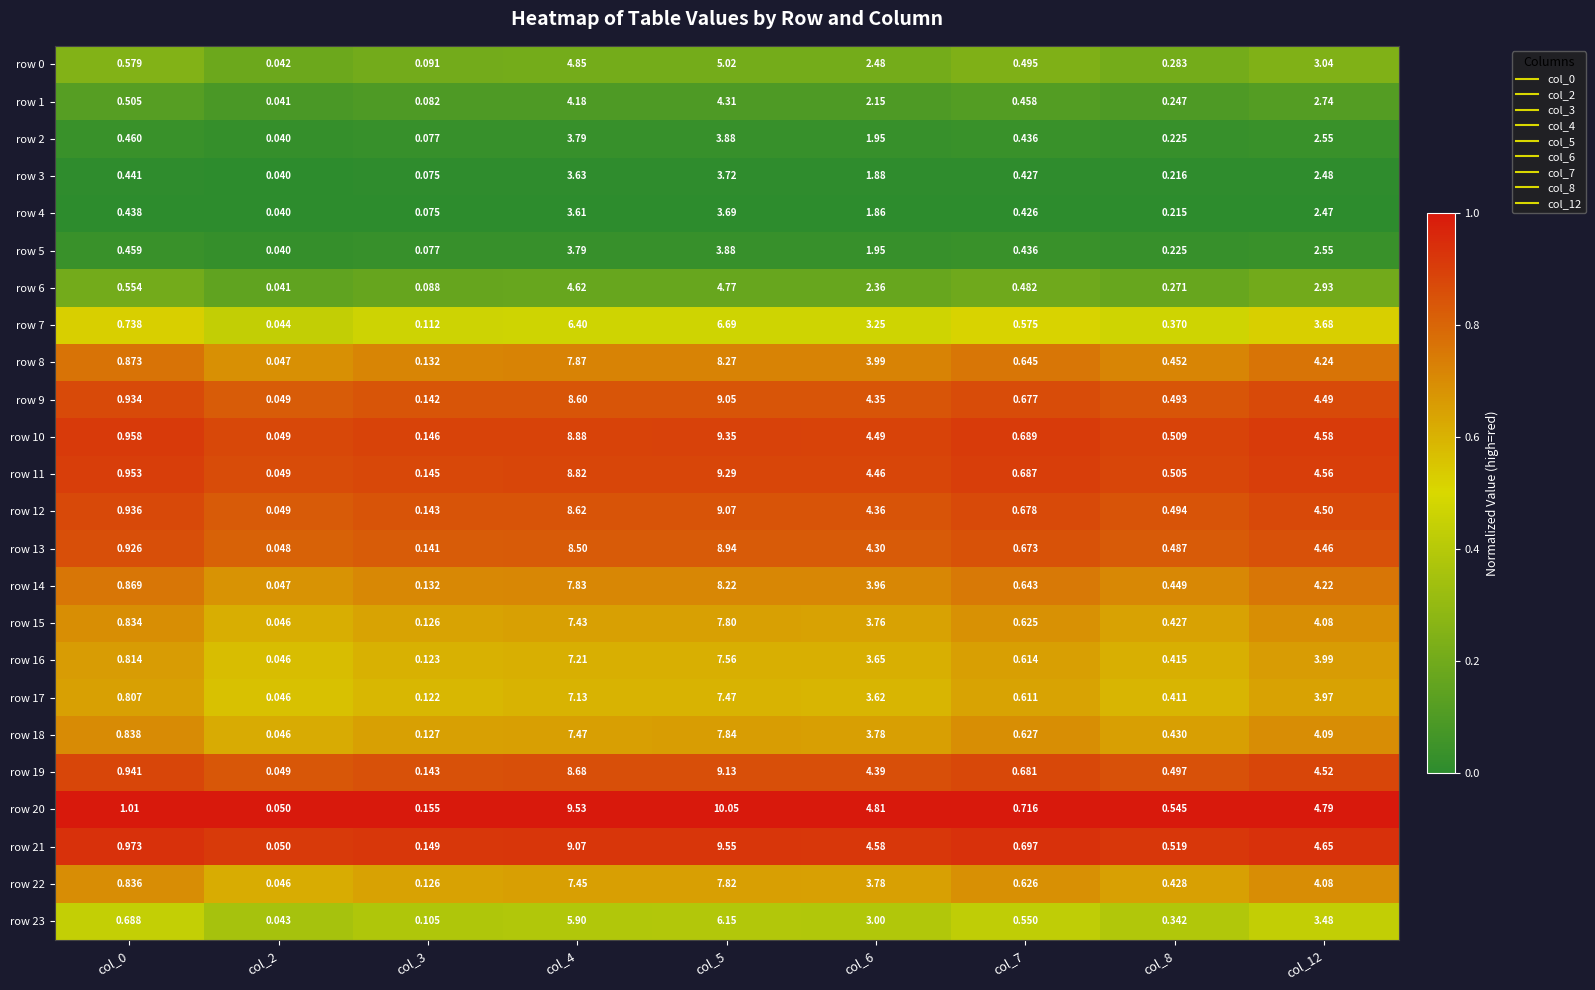

Is the value of row 13 at col_8 greater than the value of row 8 at col_2?

Yes